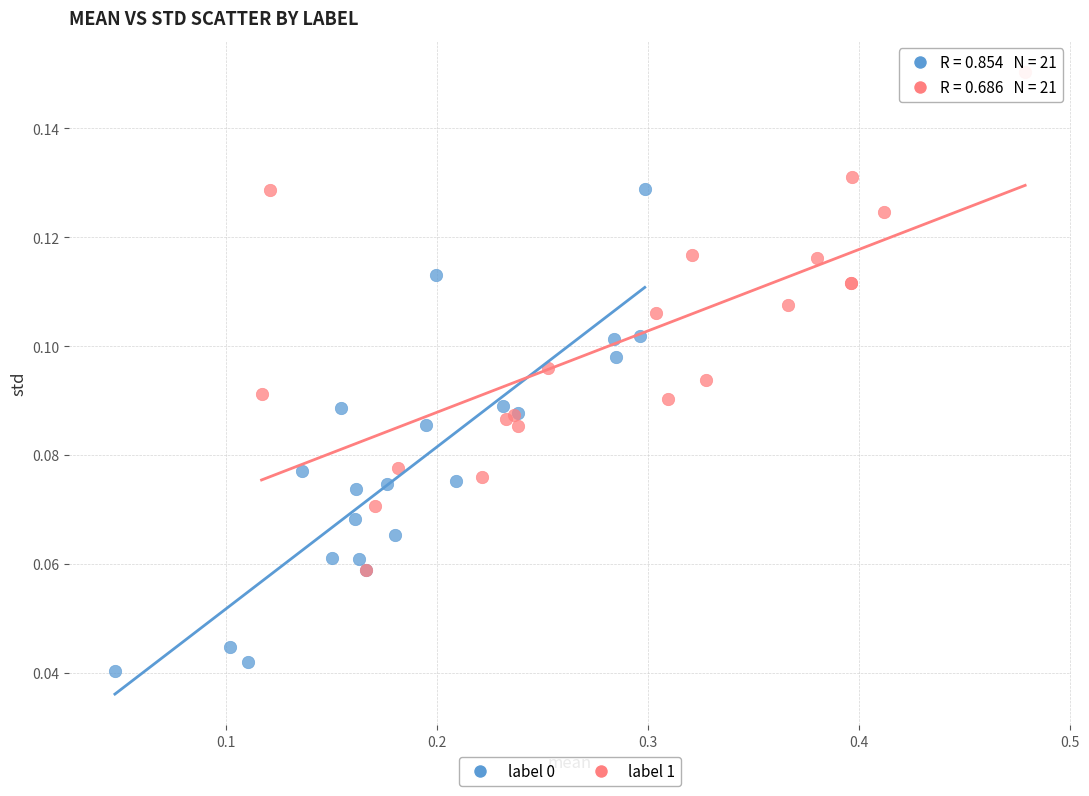

Which series reaches the maximum Y coordinate?

label 1